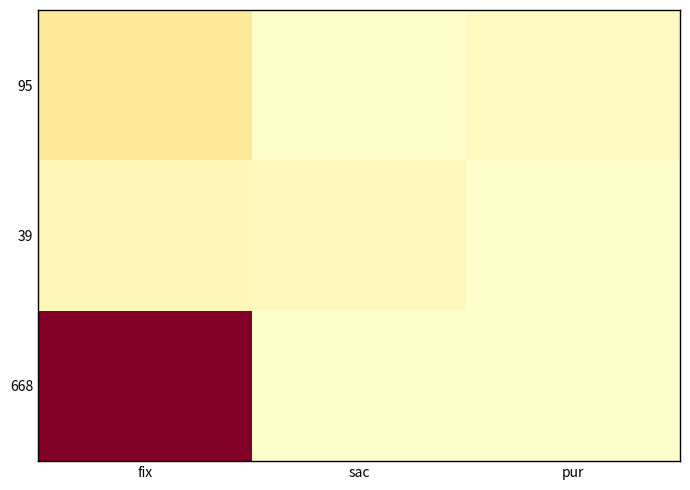

How many distinct data groups are displayed?

3